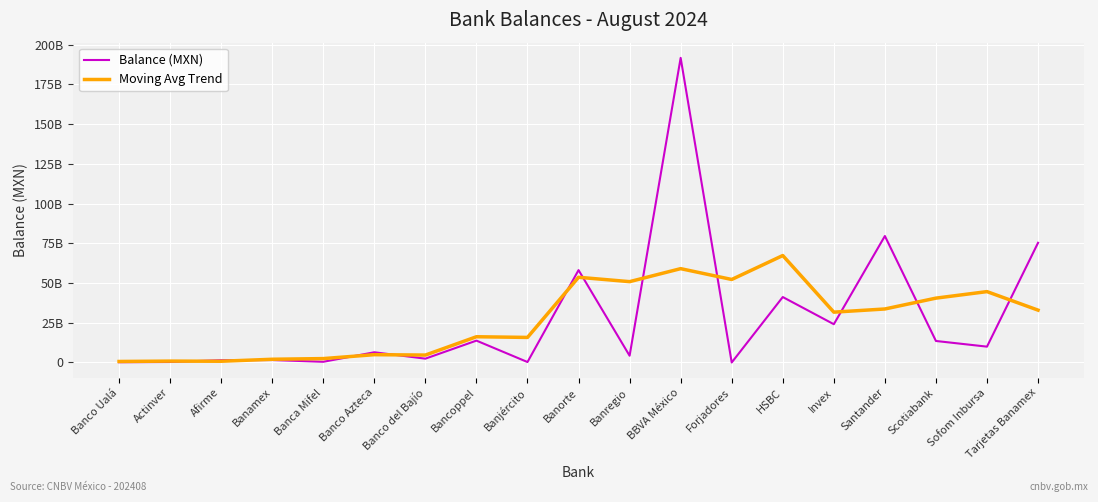

Where does the Moving Avg Trend series first go above 31667159956?

Banorte